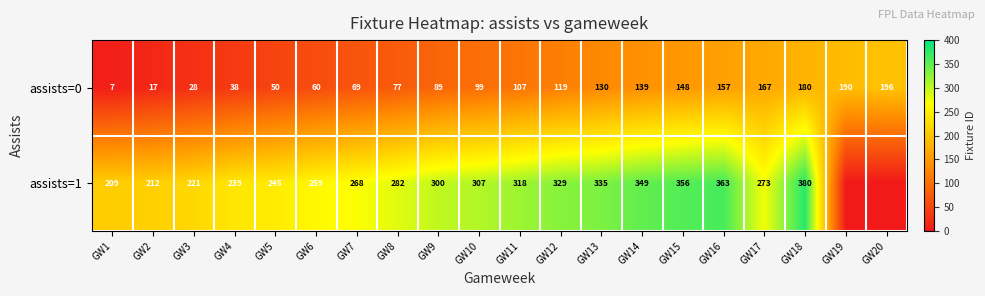

What is the difference between the assists=0 values at GW12 and GW14?

20